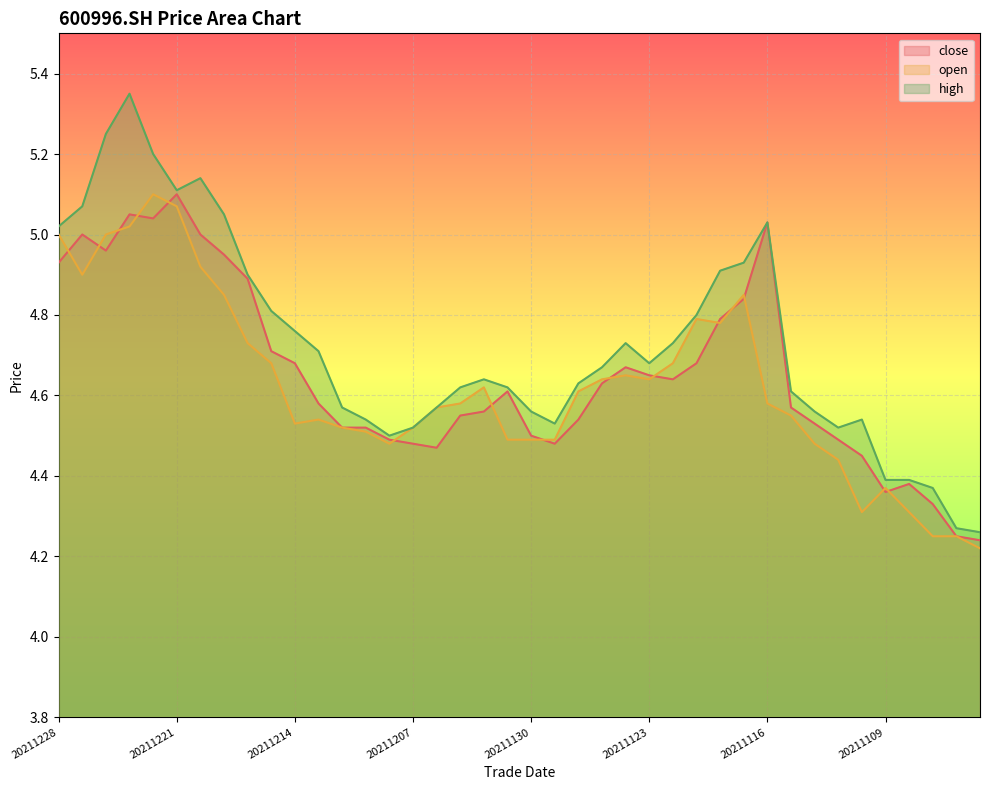

At which category does the chart reach its minimum across all series?

20211103